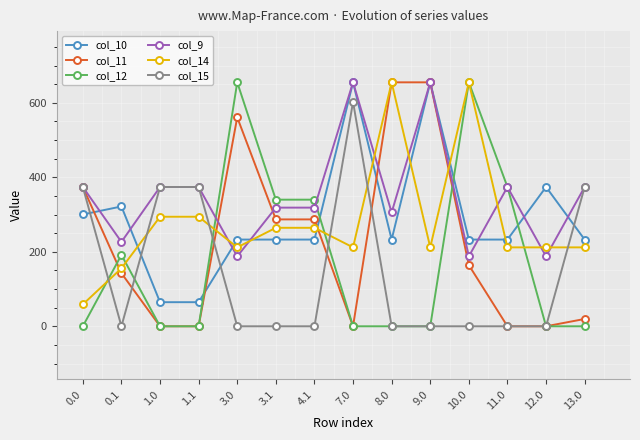

True or false: col_11 and col_9 cross at least once.

True